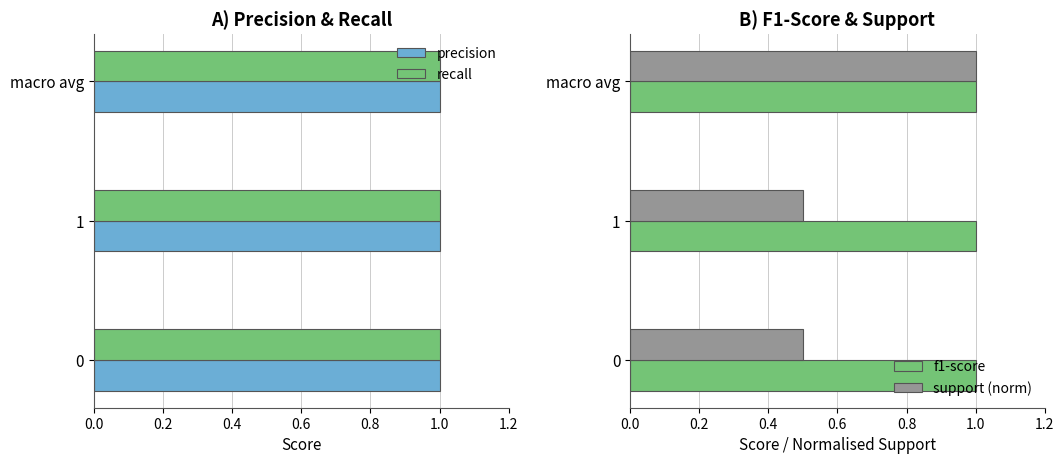

At how many categories does at least one series exceed 0?

3